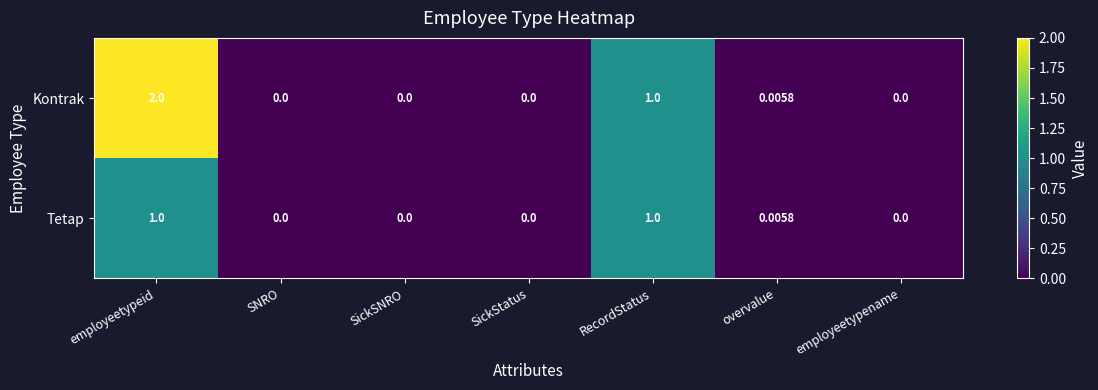

Which series has the largest range (max minus min)?

Kontrak